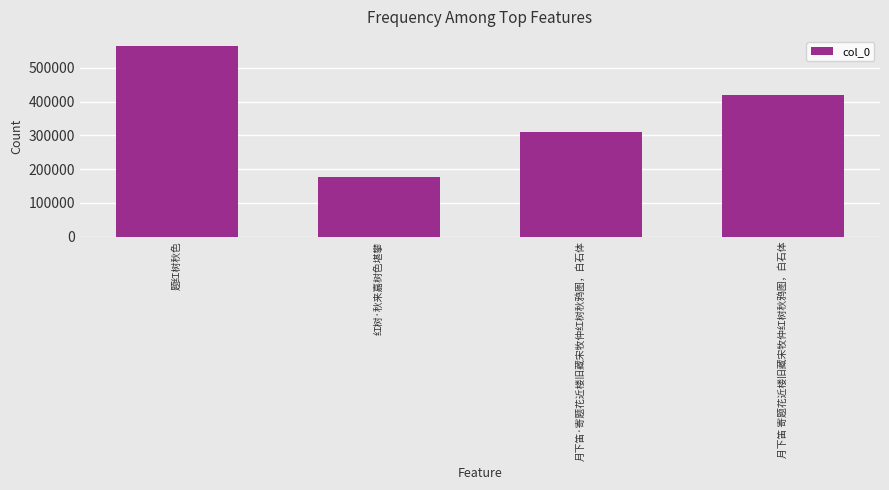

What is the value of the 2nd bar from the left?

177369